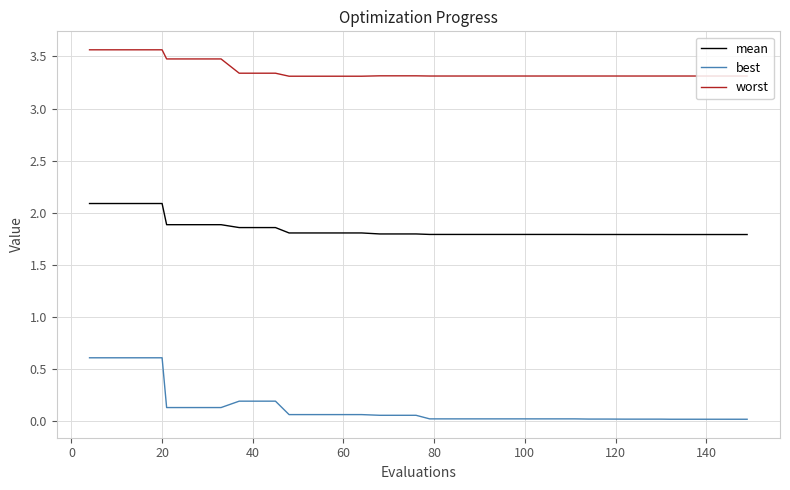

True or false: mean and best cross at least once.

False